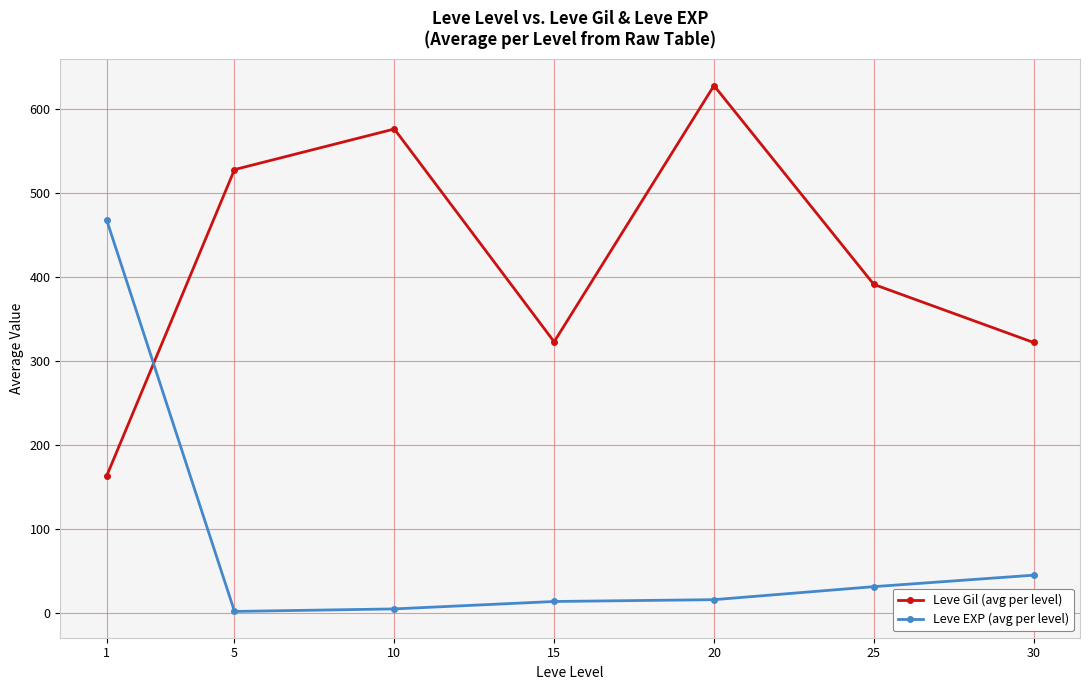

What is the difference between the highest and lowest values at 15?

309.2